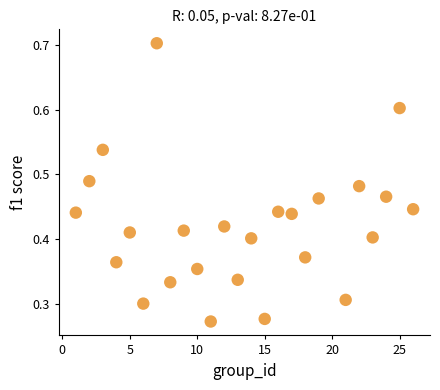

What is the range of X values (max minus min)?

25.0